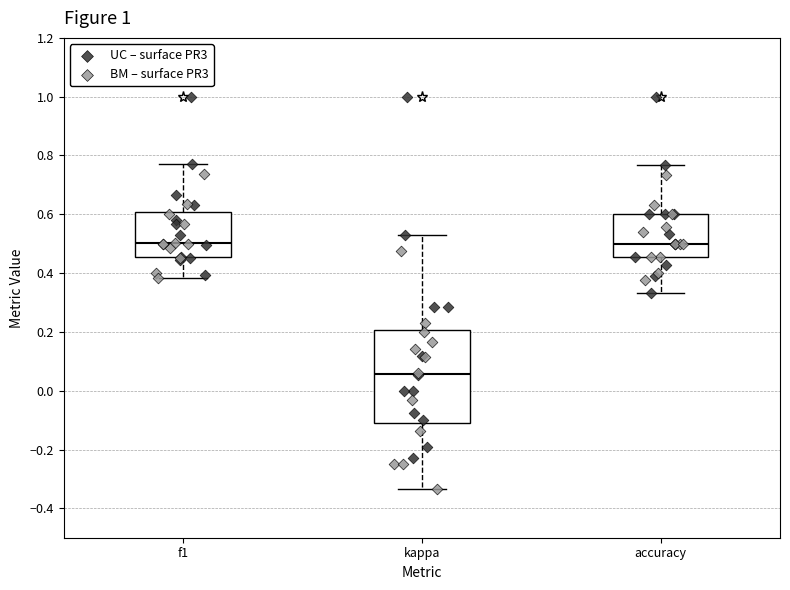

Comparing the boxes themselves (not the whiskers), which one is the tallest?

kappa